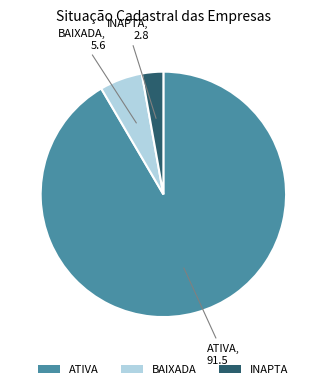

Is it true that ATIVA is 92% of the pie?

True